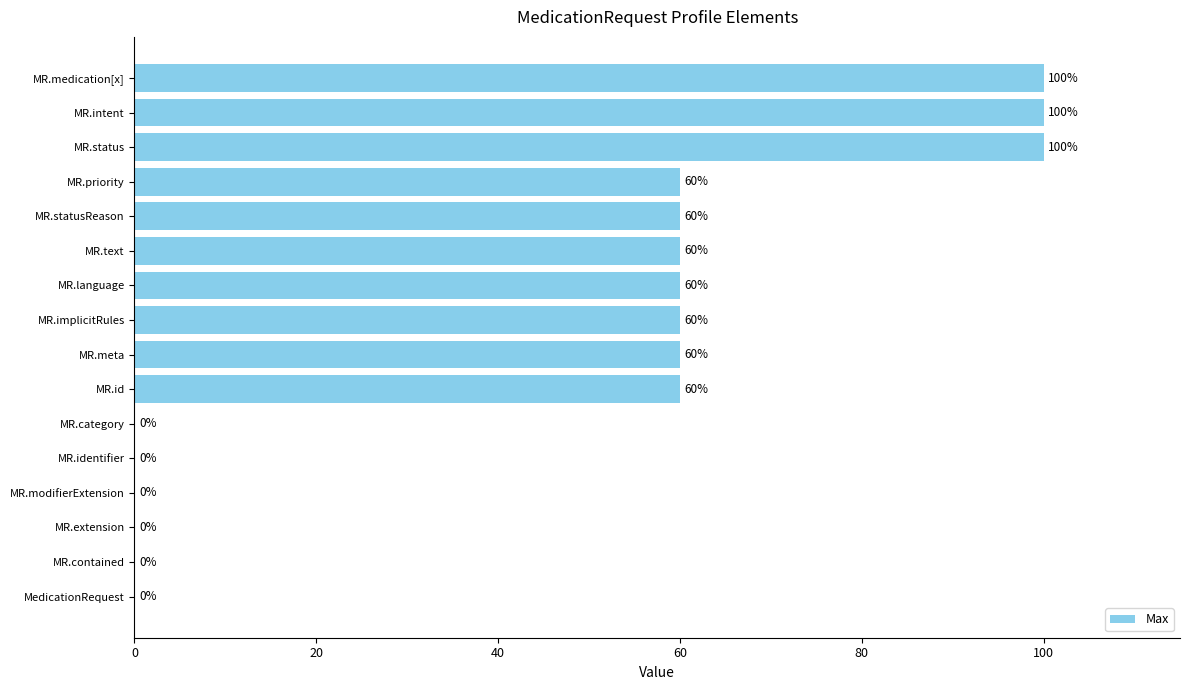

How many values are between 0 and 60?

13